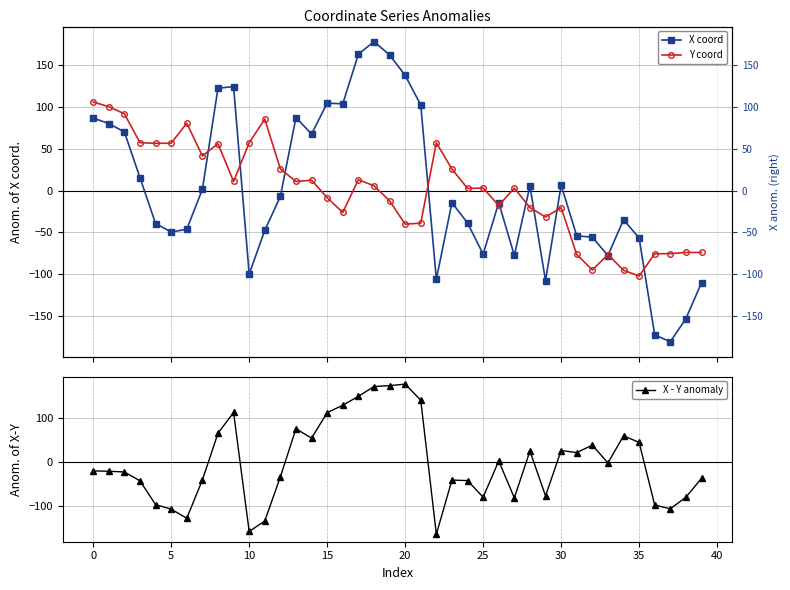

The value of X - Y anomaly at 21 is 52.5. True or false?

False